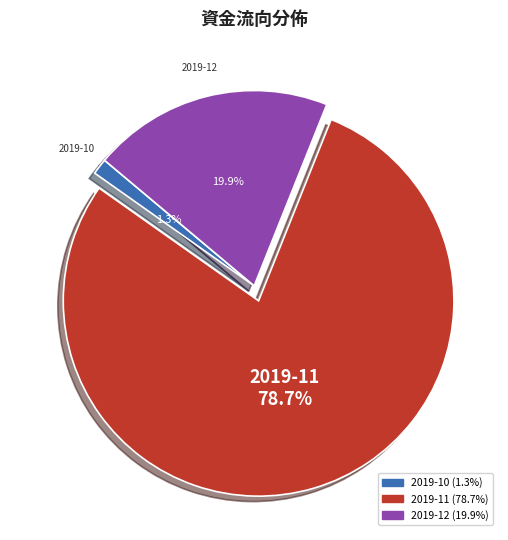

Is there a majority slice in this chart?

Yes